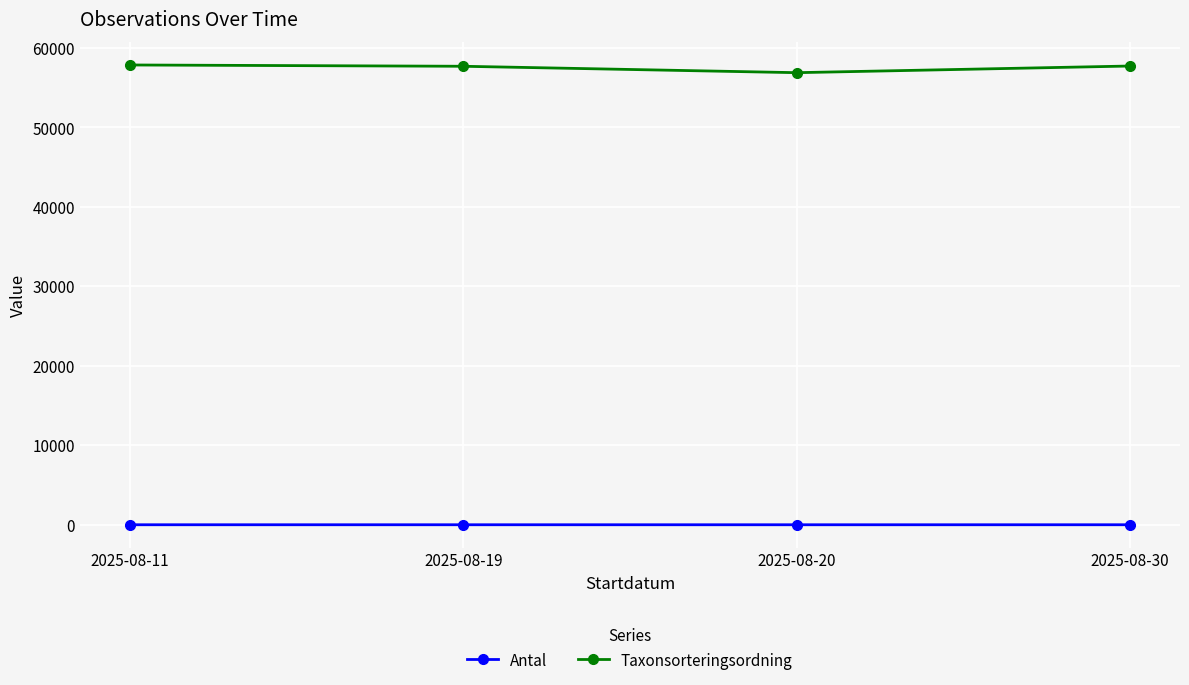

List the series in order of their overall mean, highest first.

Taxonsorteringsordning, Antal